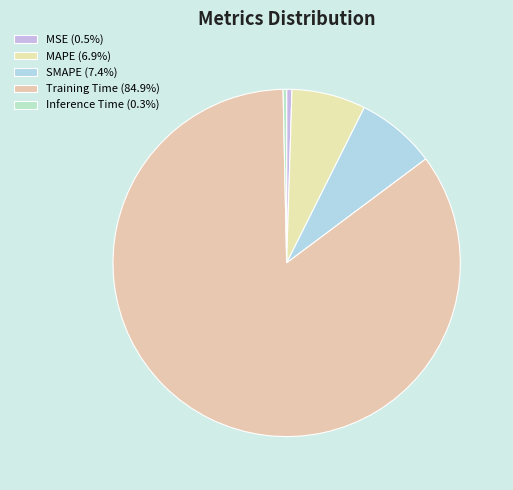

True or false: Training Time accounts for 96% of the total.

False